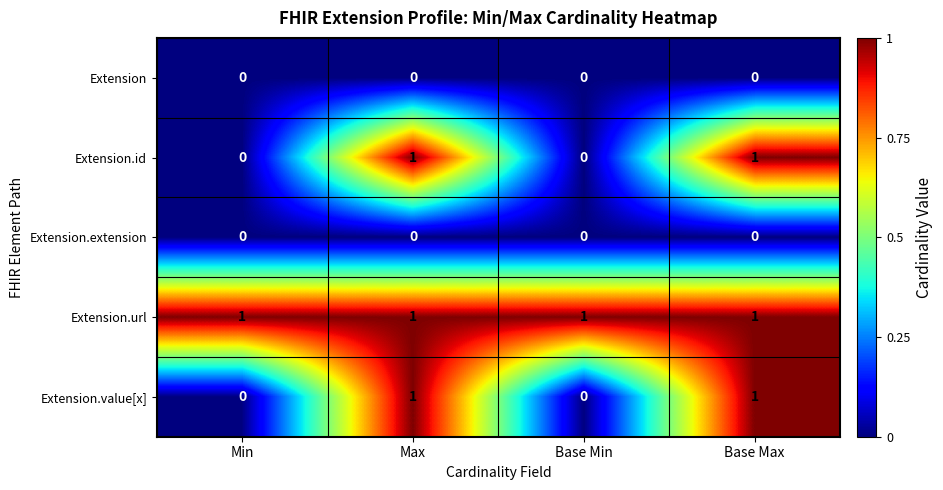

At how many categories does at least one series exceed 0?

4